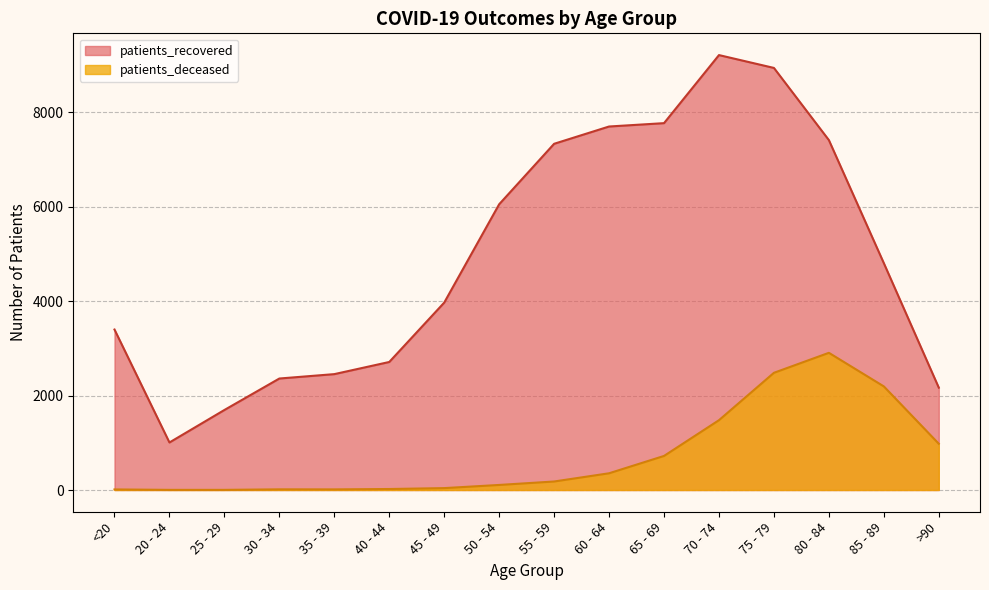

What is the difference between the highest and lowest values at >90?

1188